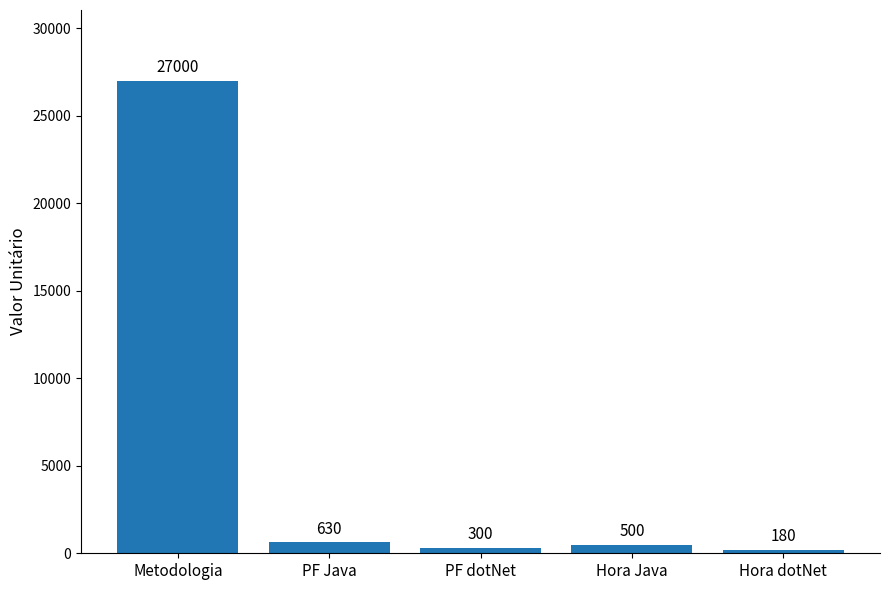

Rank the categories by value from highest to lowest.

Metodologia, PF Java, Hora Java, PF dotNet, Hora dotNet